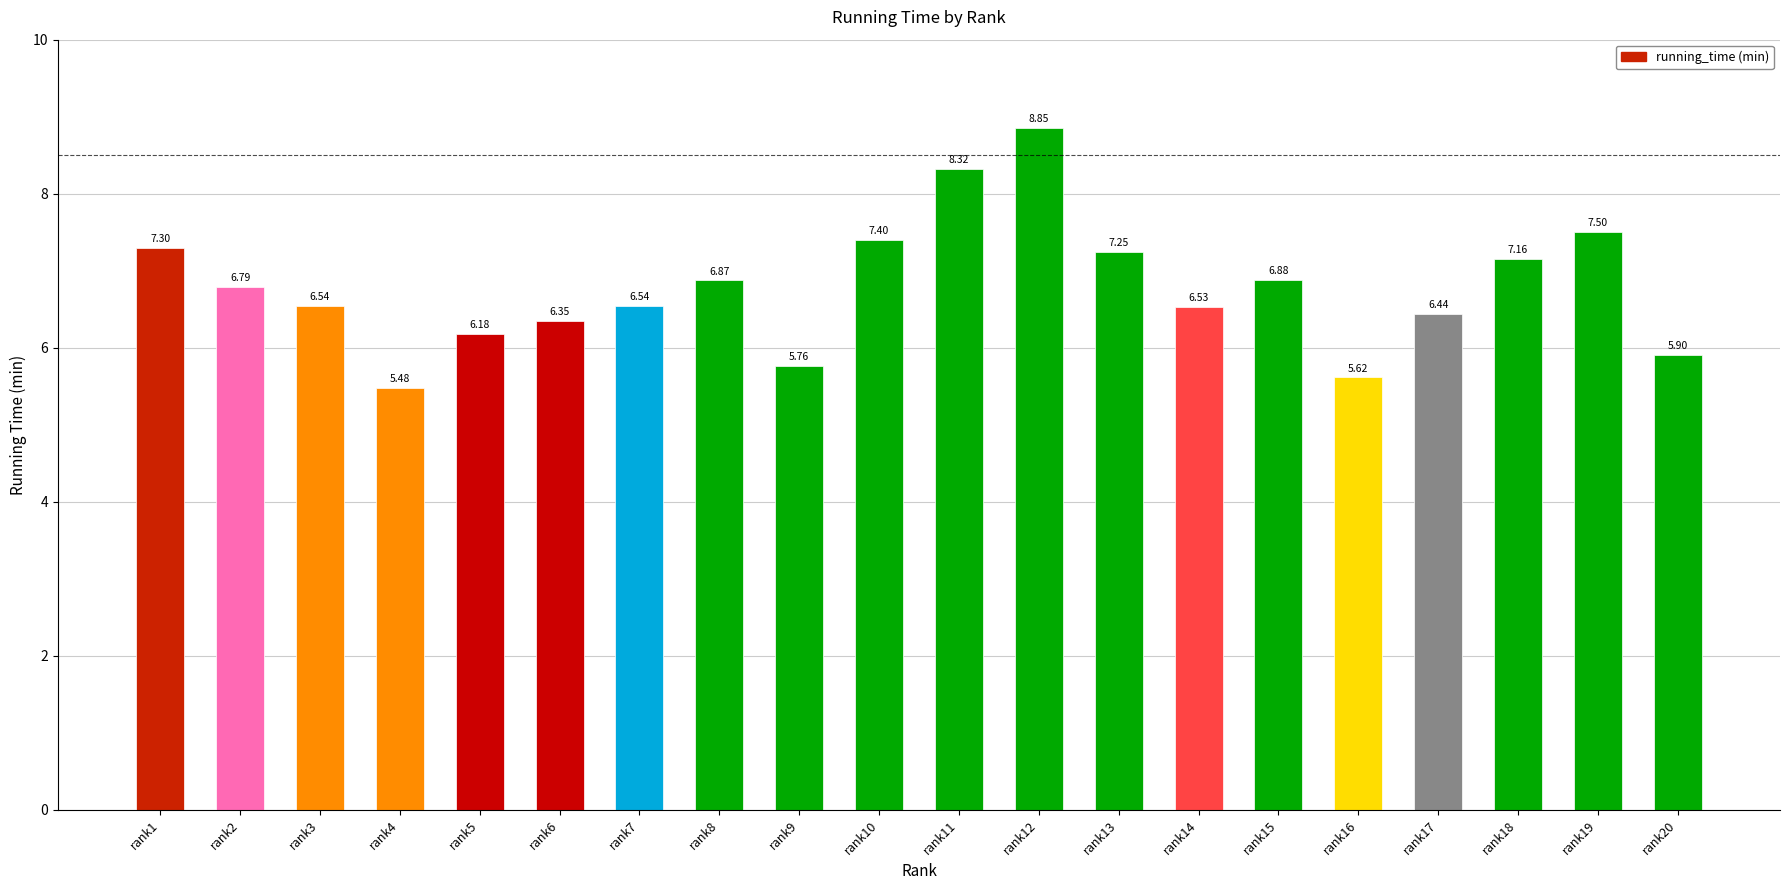

True or false: the data shows 7.3 at rank1.

True